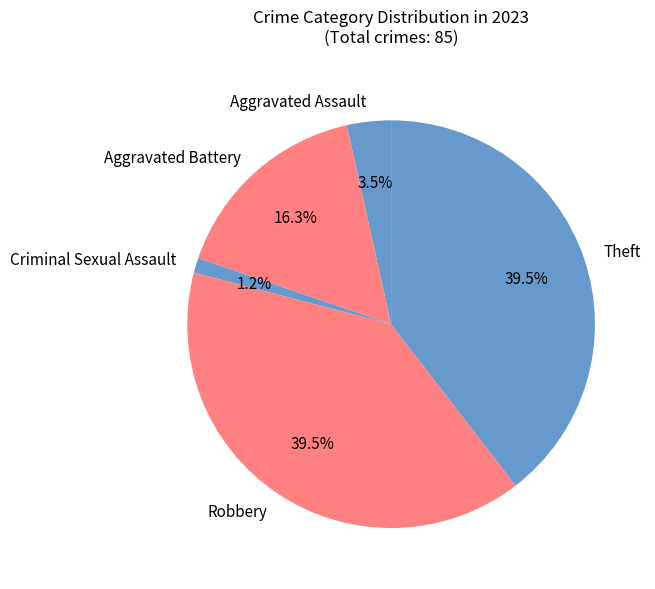

To the nearest percent, what is the combined percentage of Robbery and Criminal Sexual Assault?

41%